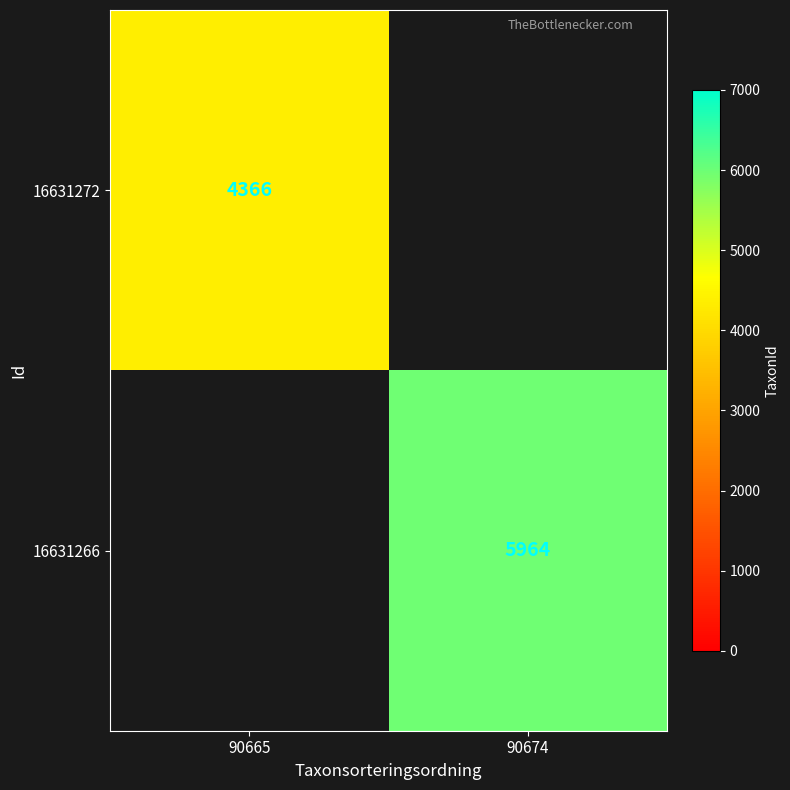

Is it true that 16631266 equals 5964 at 90674?

True